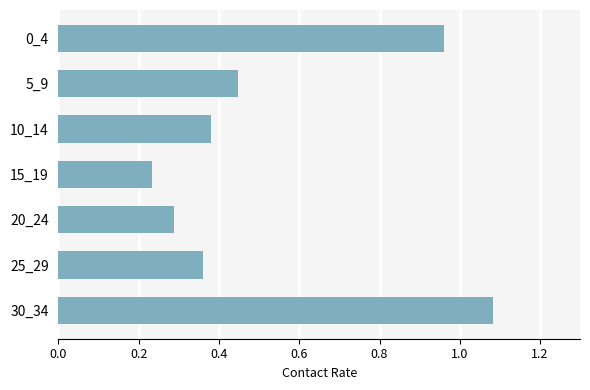

At which category does the chart reach its peak across all series?

30_34